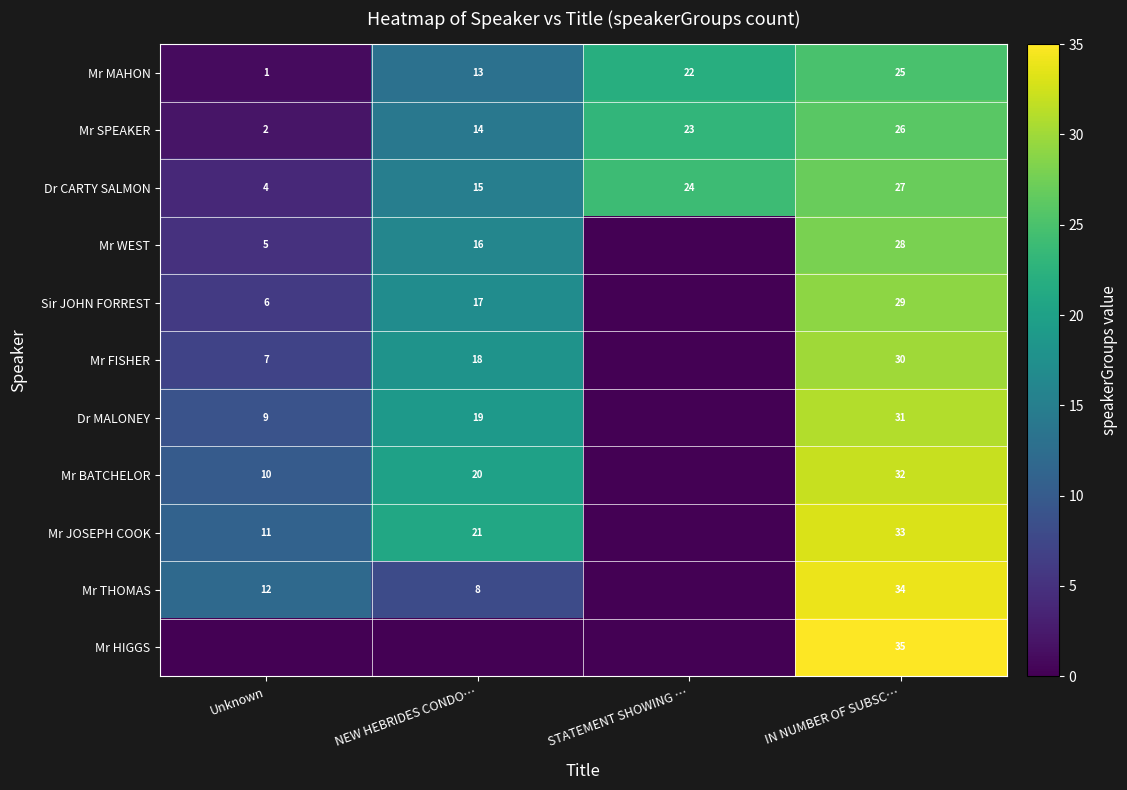

How many values in the Dr CARTY SALMON series are below 24?

2